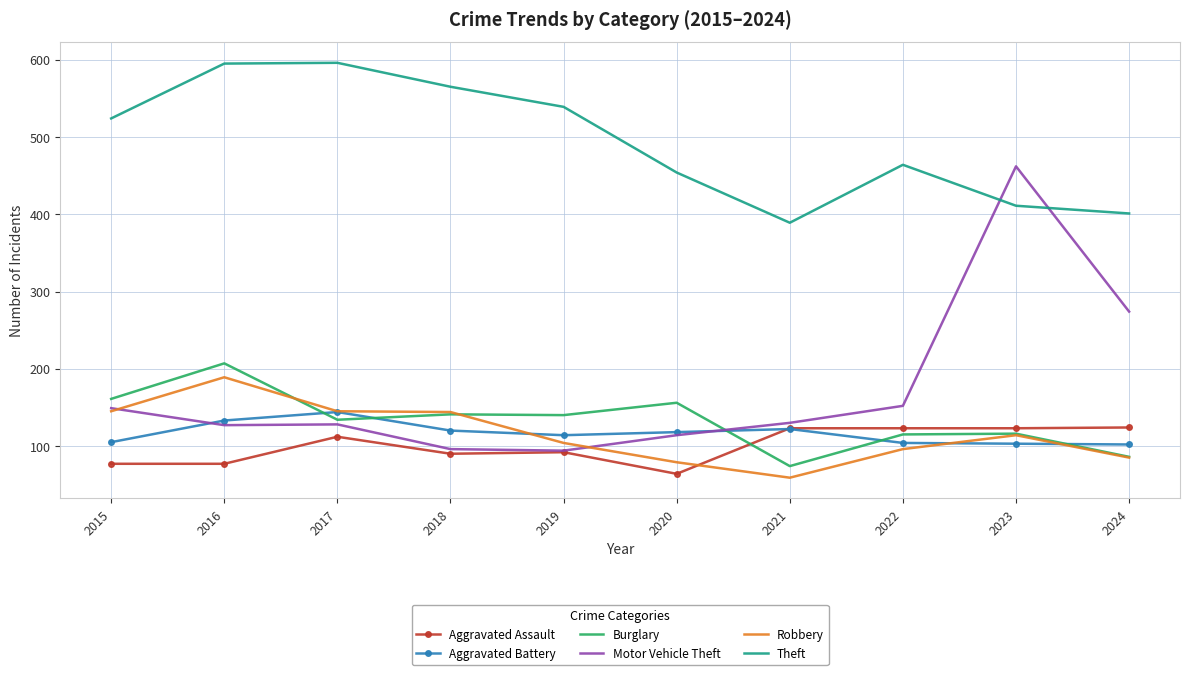

Between 2018 and 2021, which series saw the biggest shift?

Theft